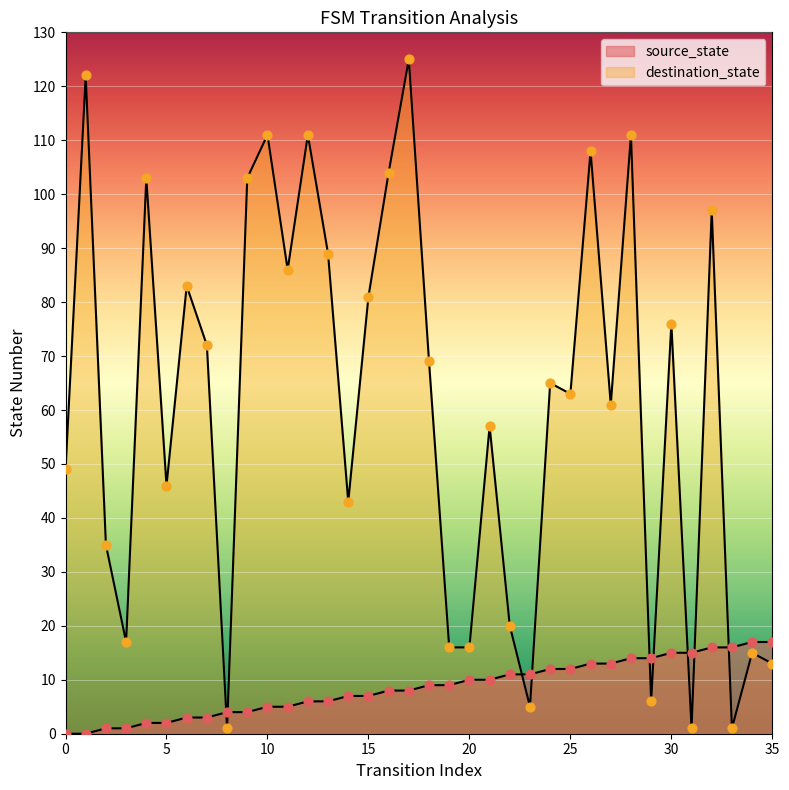

What are all the series names shown in the legend?

source_state, destination_state